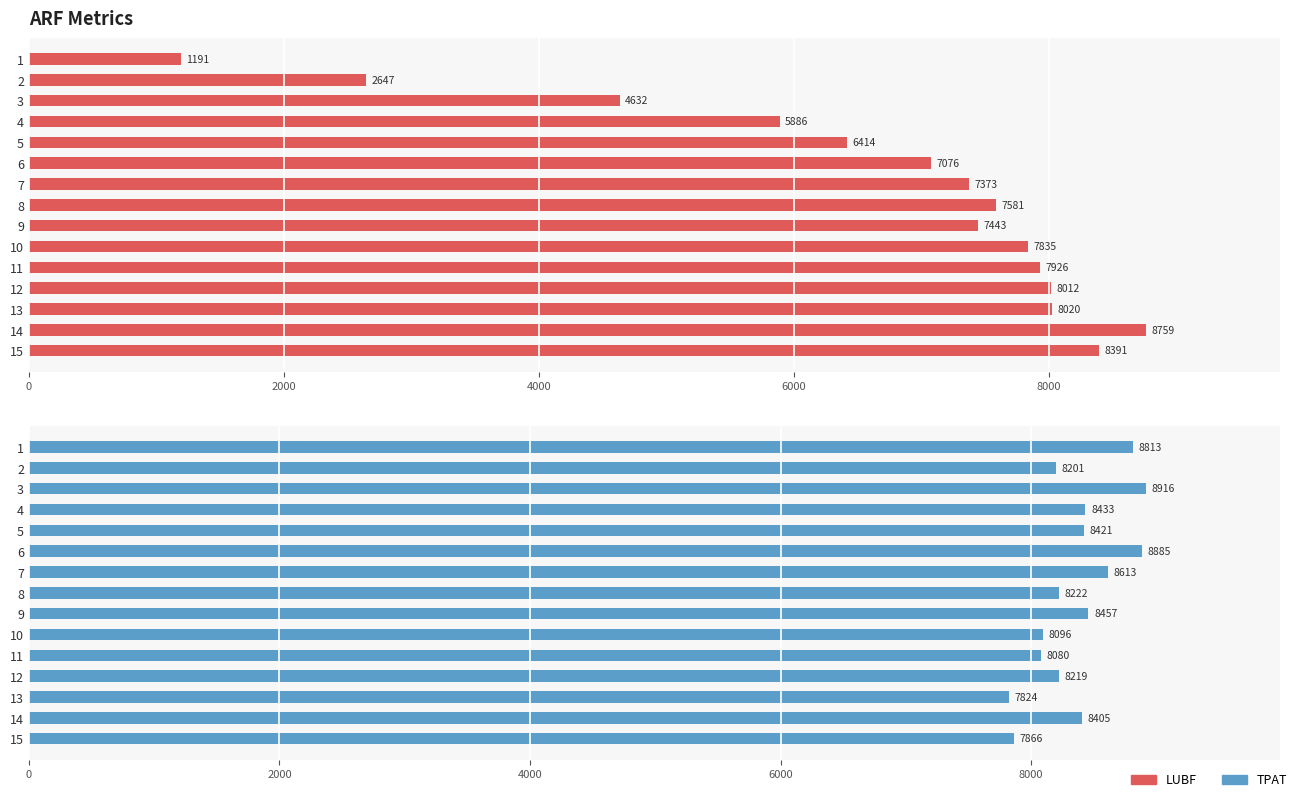

Is it true that LUBF equals 1949 at 11?

False